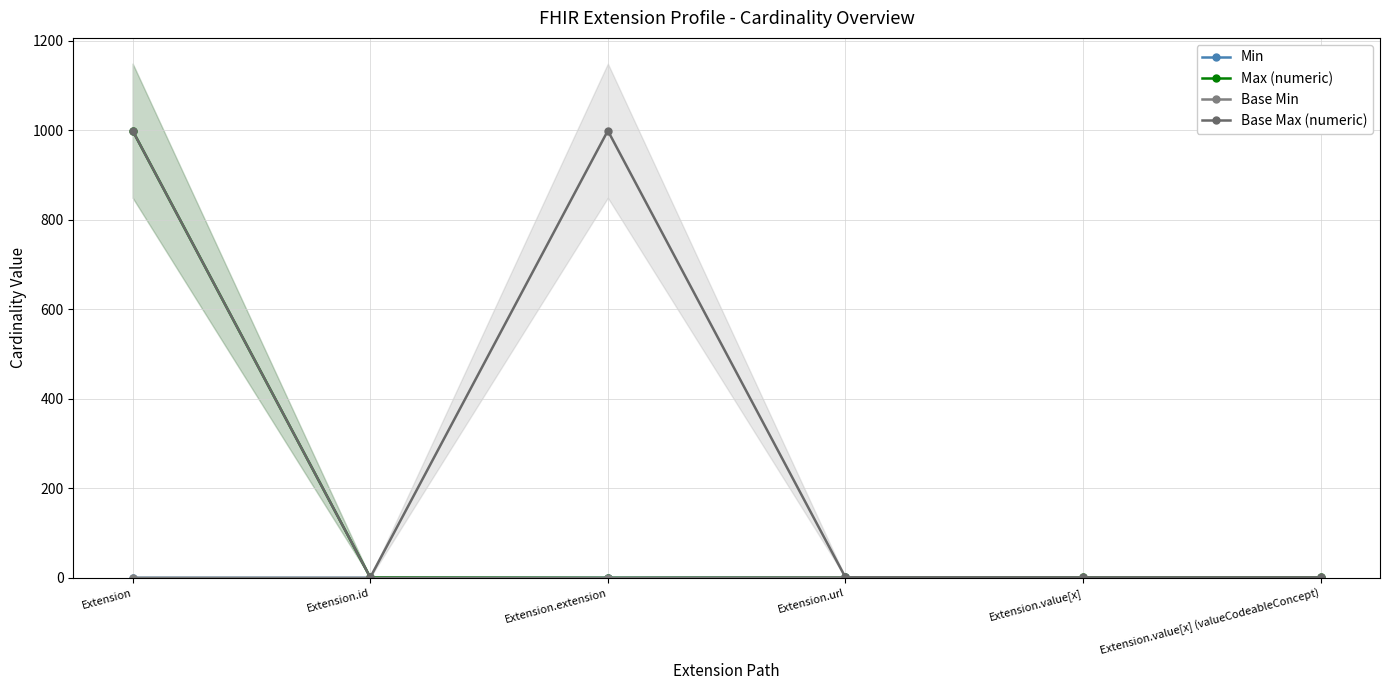

Rank the series at Extension.extension from lowest to highest value.

Min, Max (numeric), Base Min, Base Max (numeric)